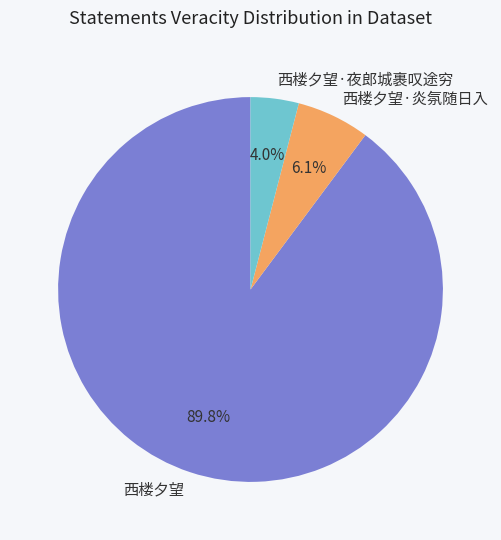

Is there any slice that represents more than half of the pie?

Yes